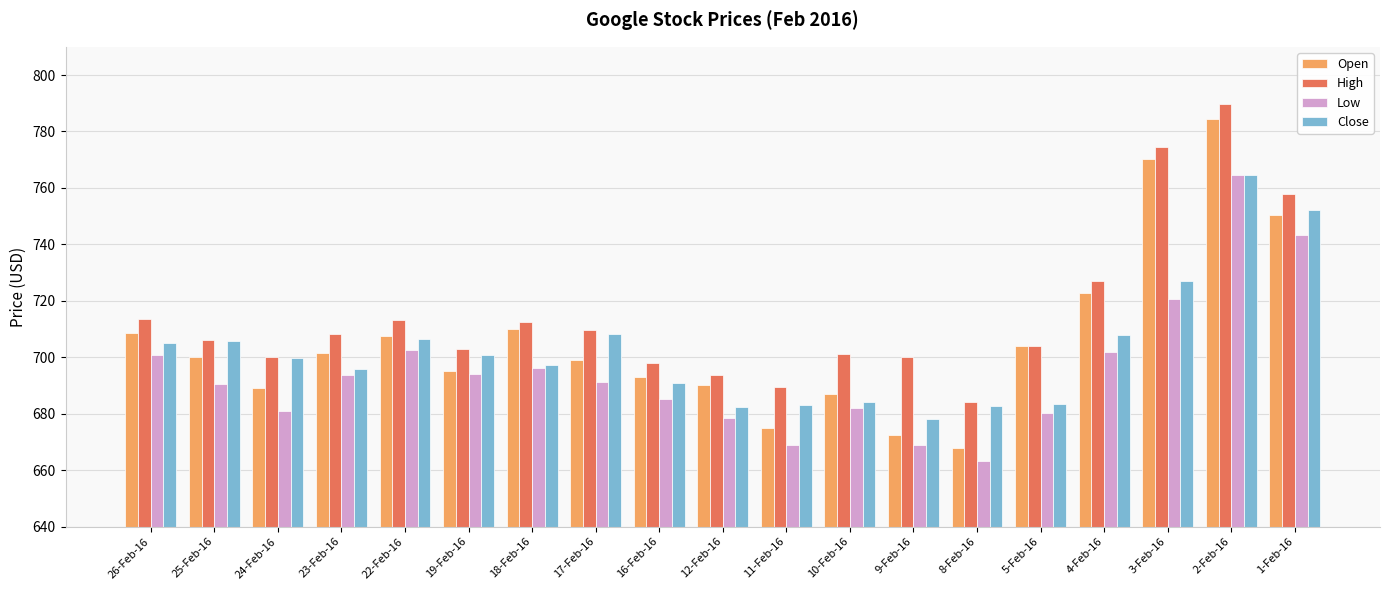

What are all the series names shown in the legend?

Open, High, Low, Close